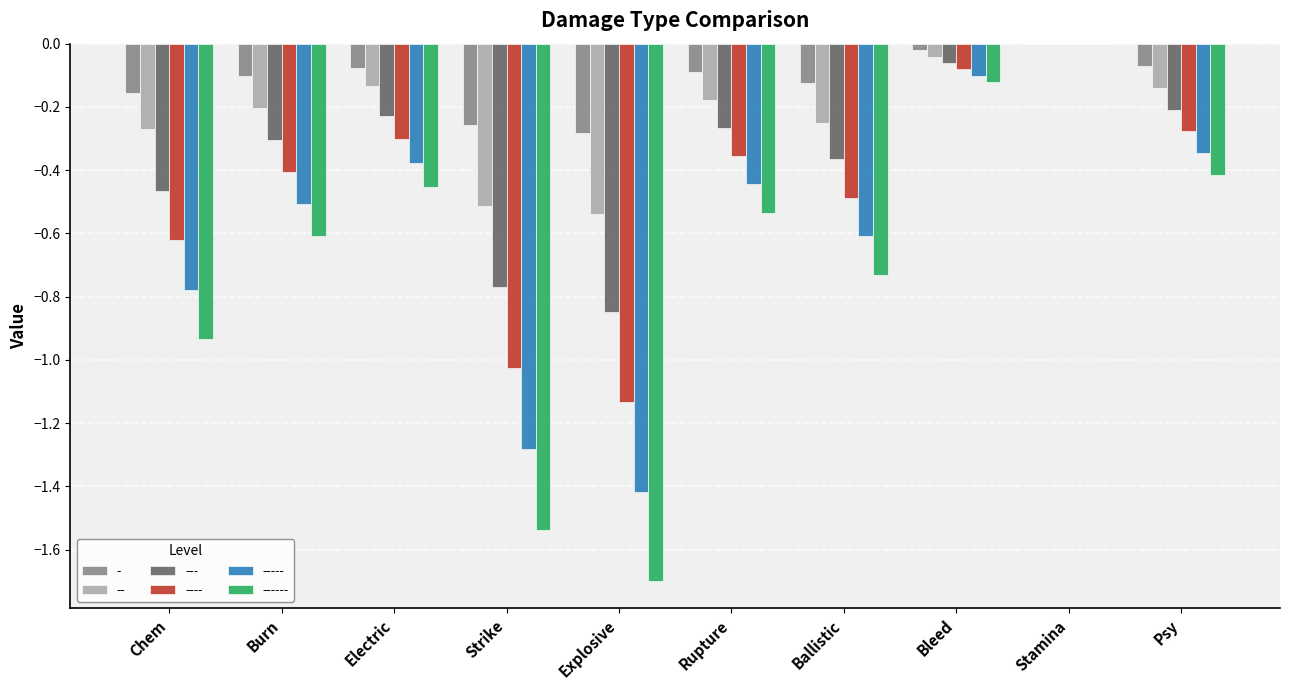

What is the sum of all ---- values?

-4.7